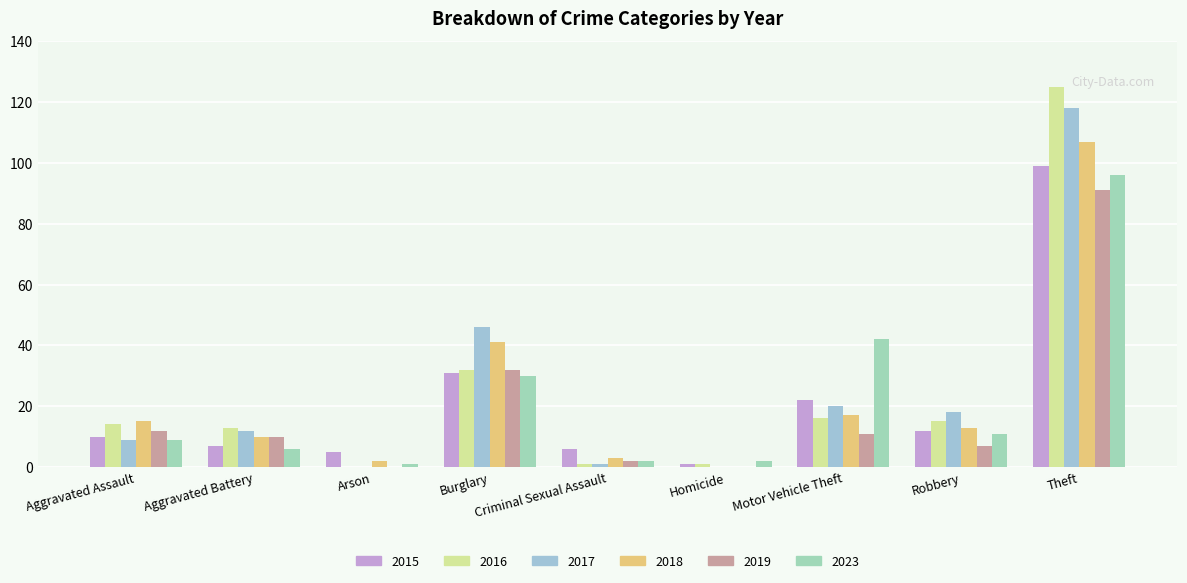

Count the number of data series in this chart.

6